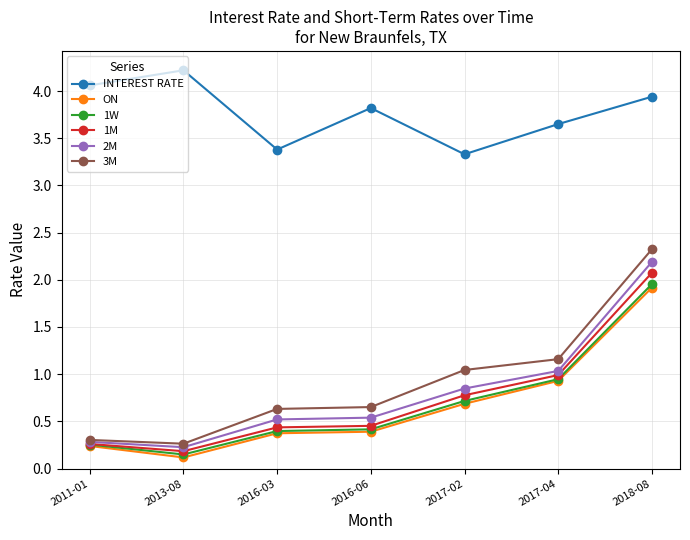

What is the total value across all series at 2013-08?

5.2